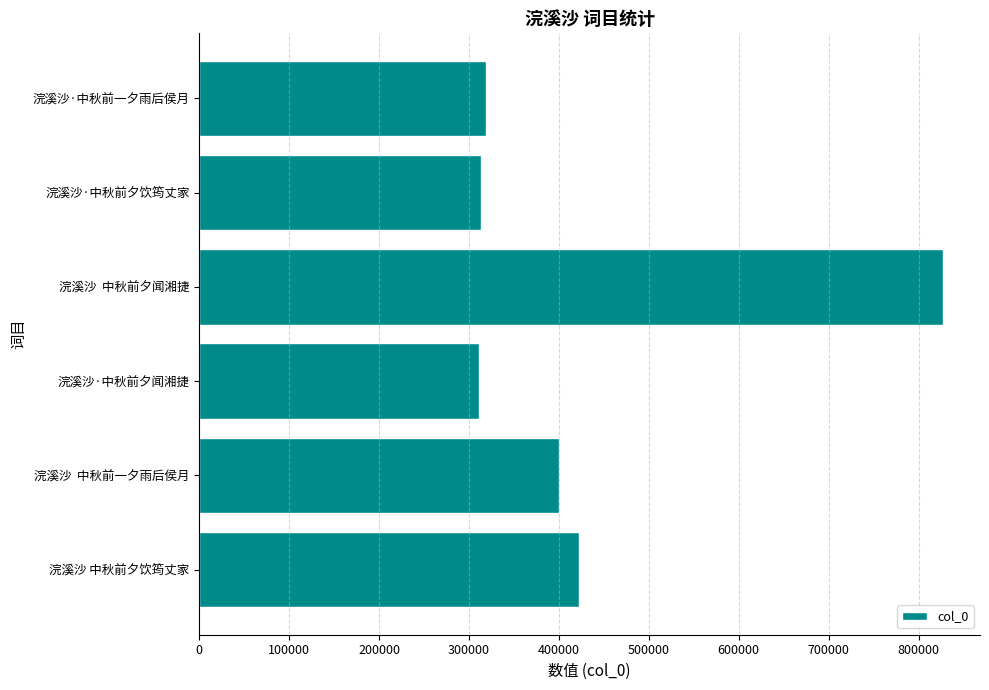

How many bars are there in total?

6